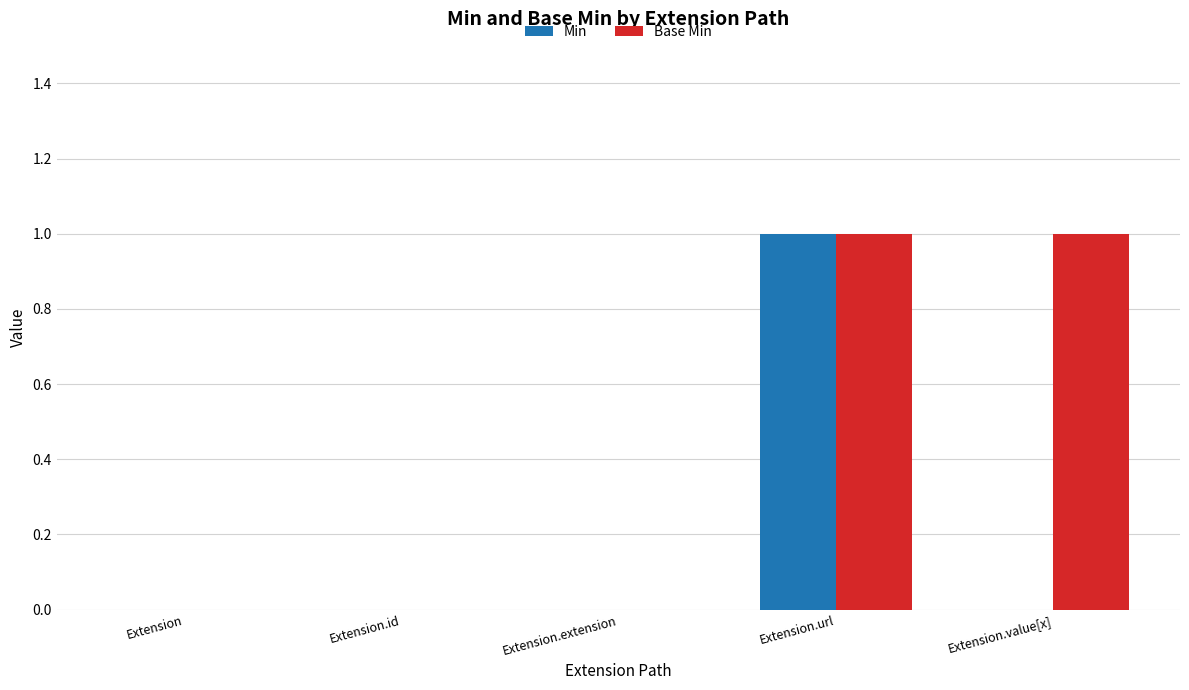

What is the difference between the Base Min values at Extension.value[x] and Extension.extension?

1